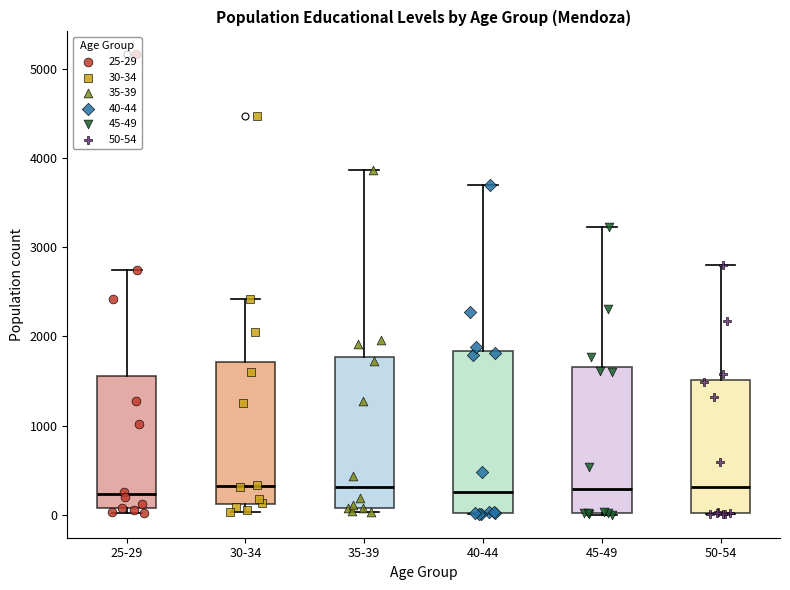

Which box is the tallest, from its lower edge to its upper edge?

40-44